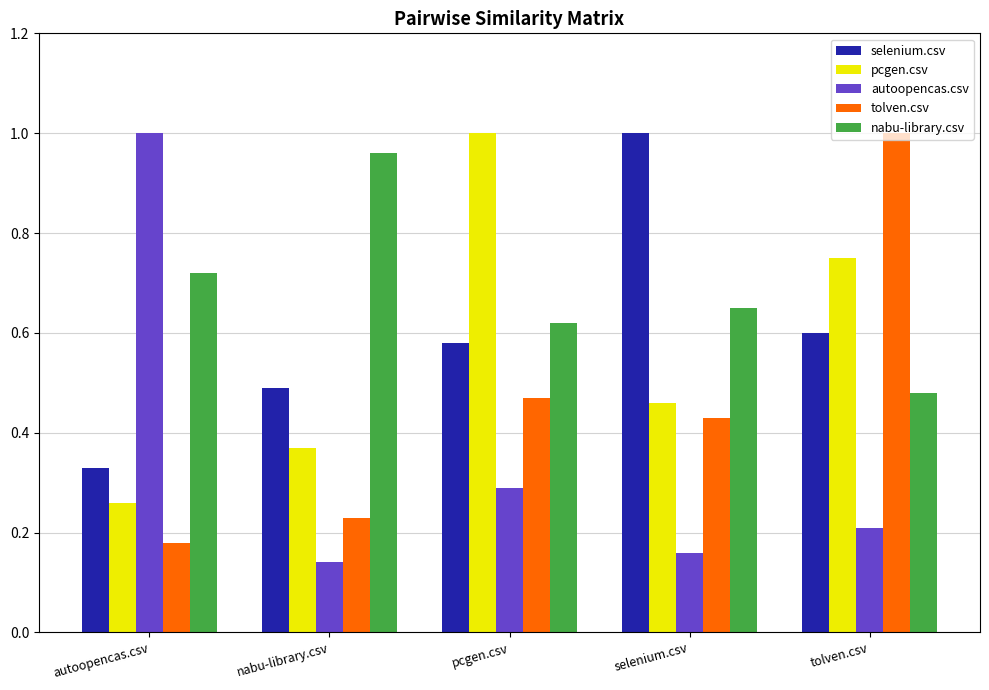

How many groups of bars are there?

5